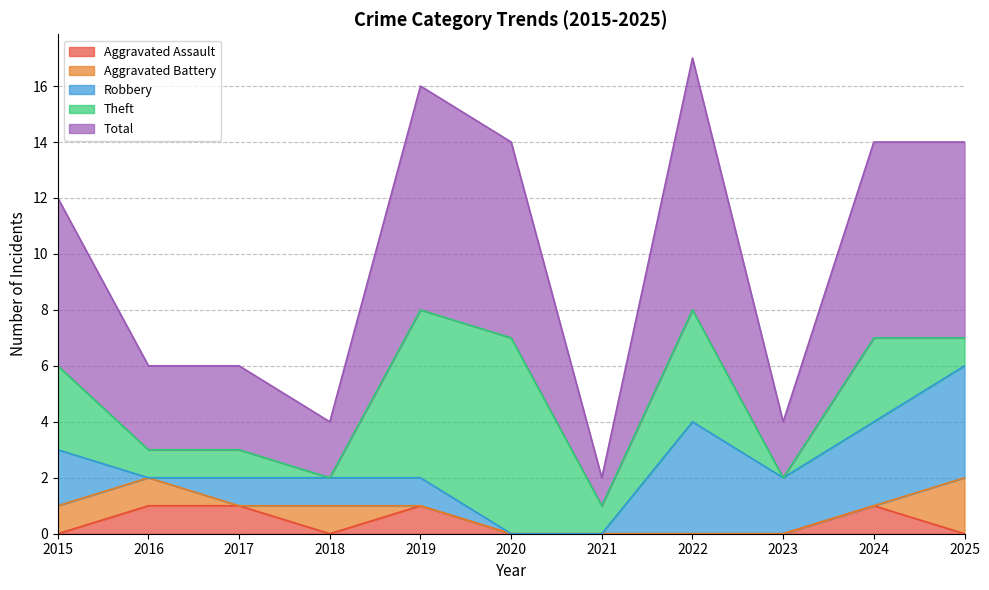

Rank the series by their maximum value, from highest to lowest.

Total, Theft, Robbery, Aggravated Battery, Aggravated Assault